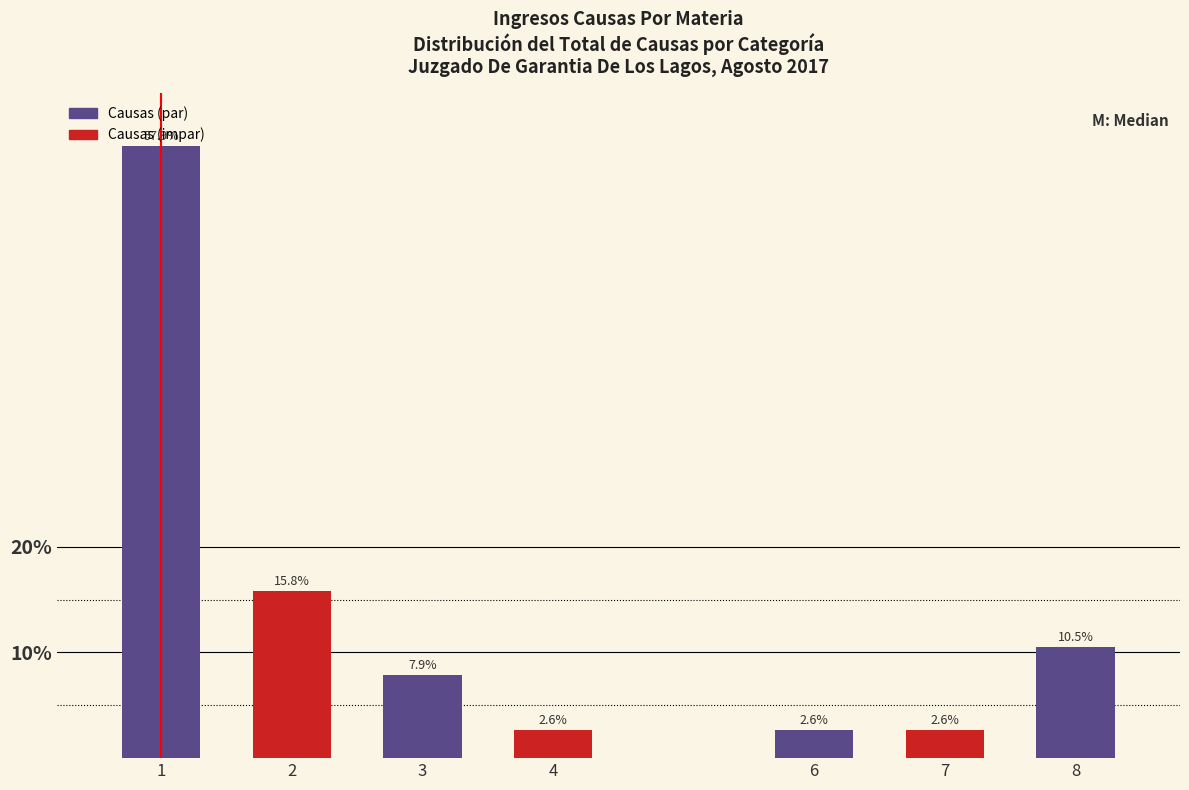

What value does the data have at 1?

57.9